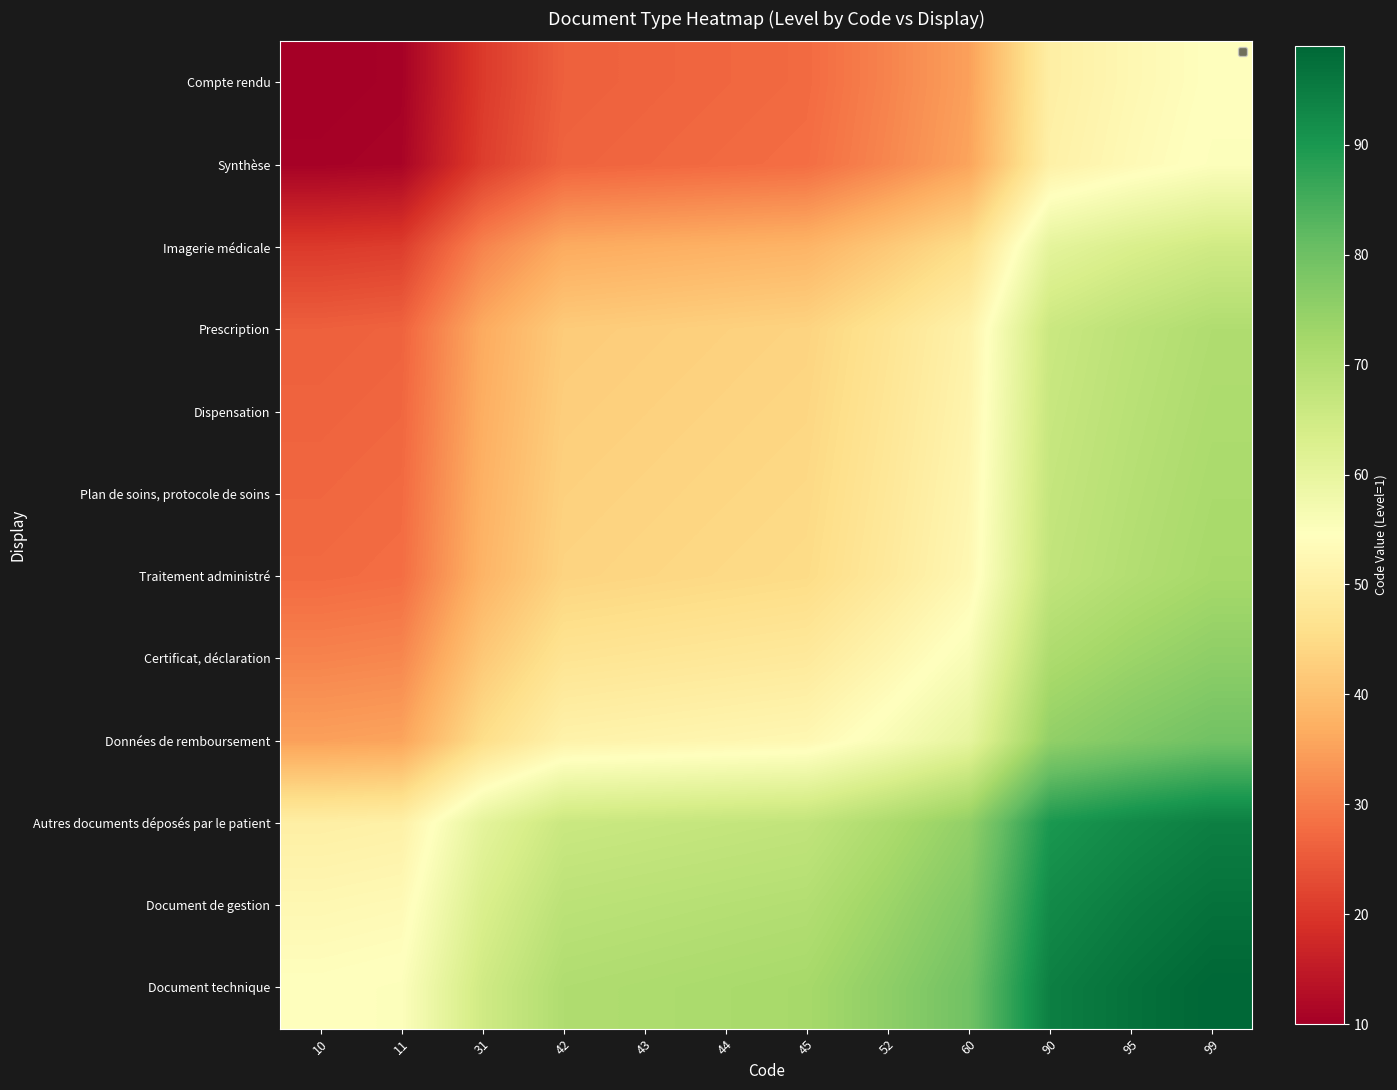

What is the maximum value shown in the chart?

99.0